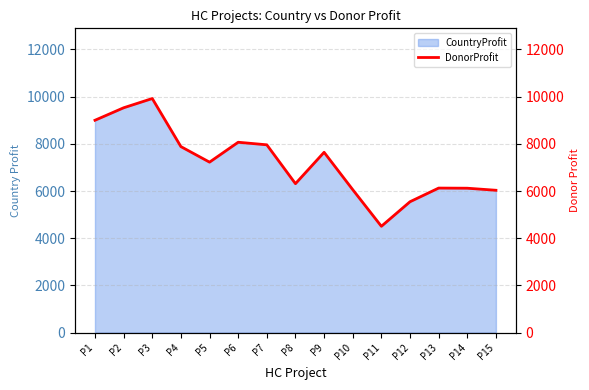

What is the difference between the maximum and second lowest values?

4375